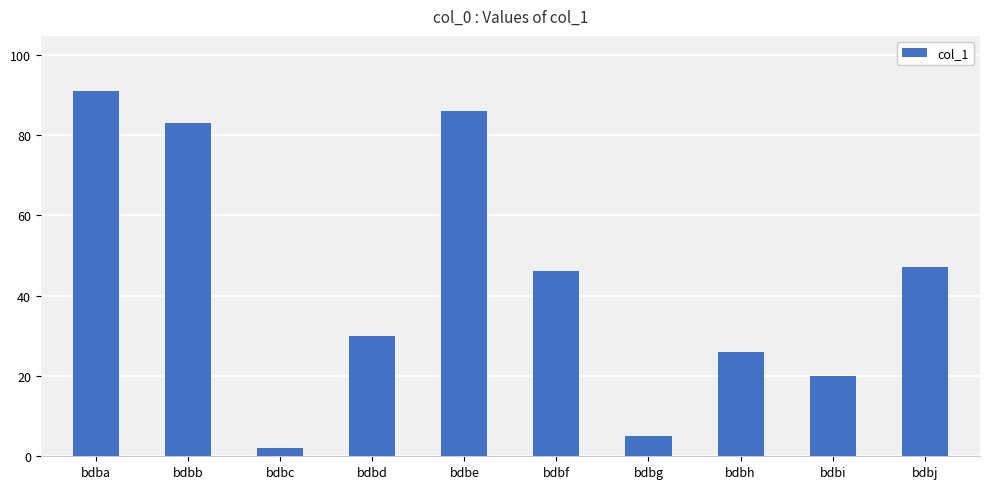

At which category does the chart reach its minimum across all series?

bdbc